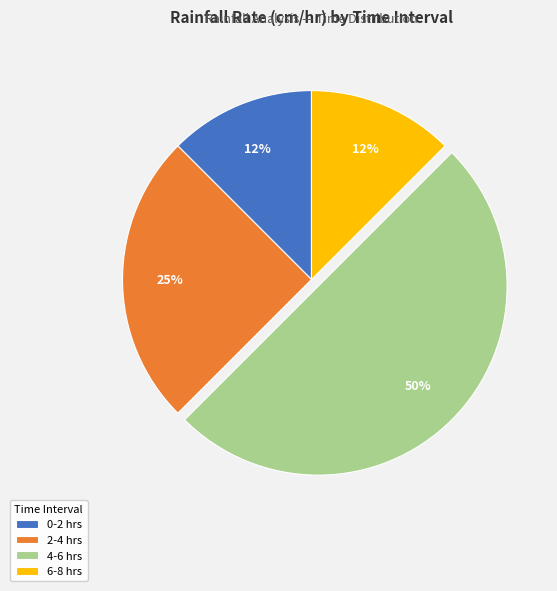

Is it true that 0-2 hrs is 12% of the pie?

True